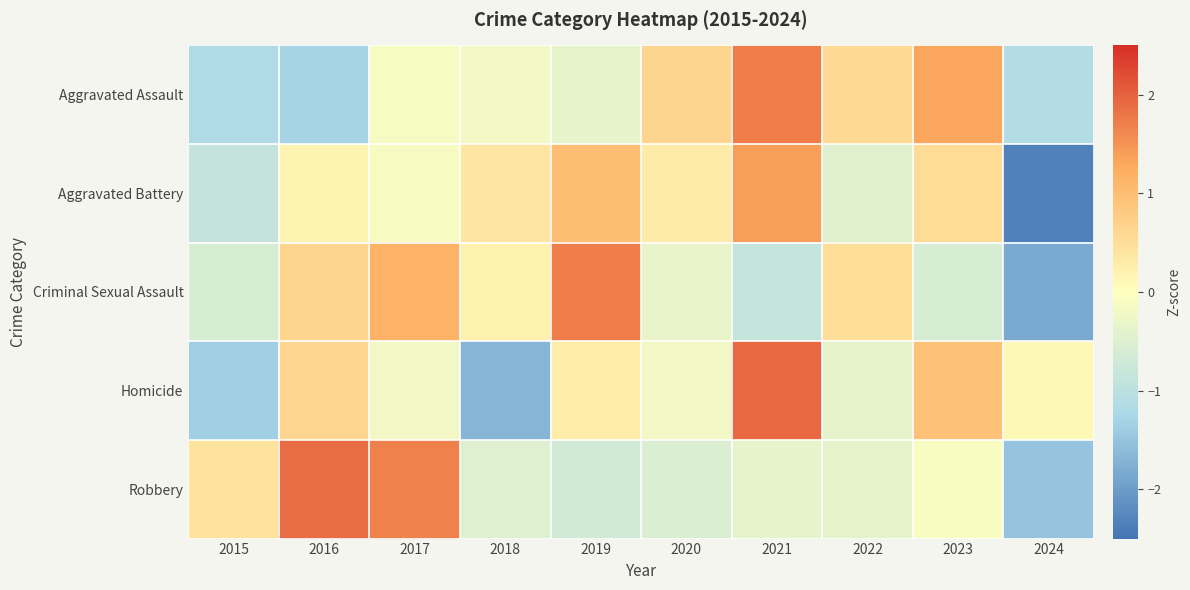

What is the difference between the highest and lowest values at 2024?

2.5